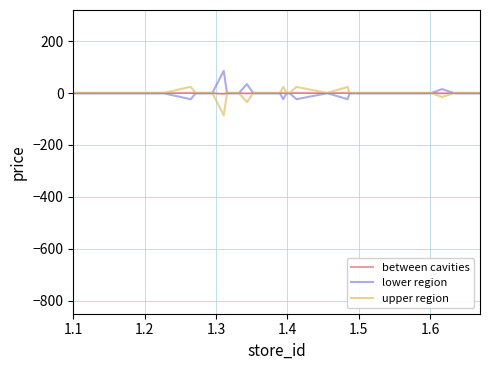

What is the greatest value displayed?

85.8